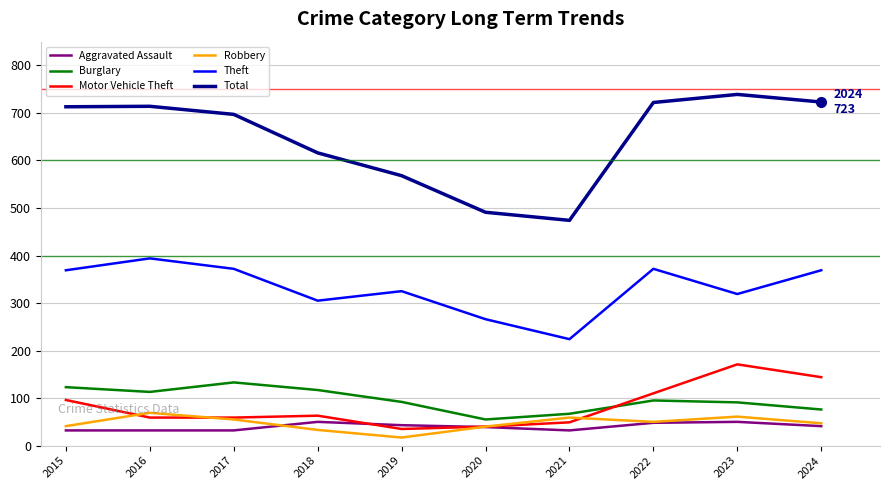

True or false: Robbery and Theft intersect in this chart.

False